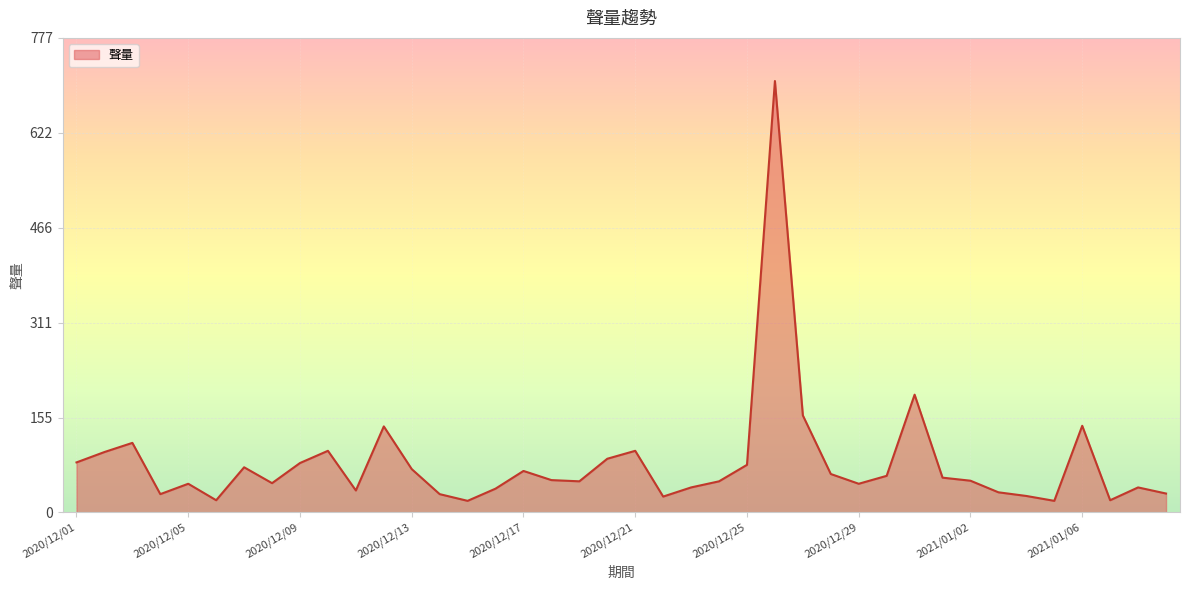

What is the minimum value shown in the chart?

19